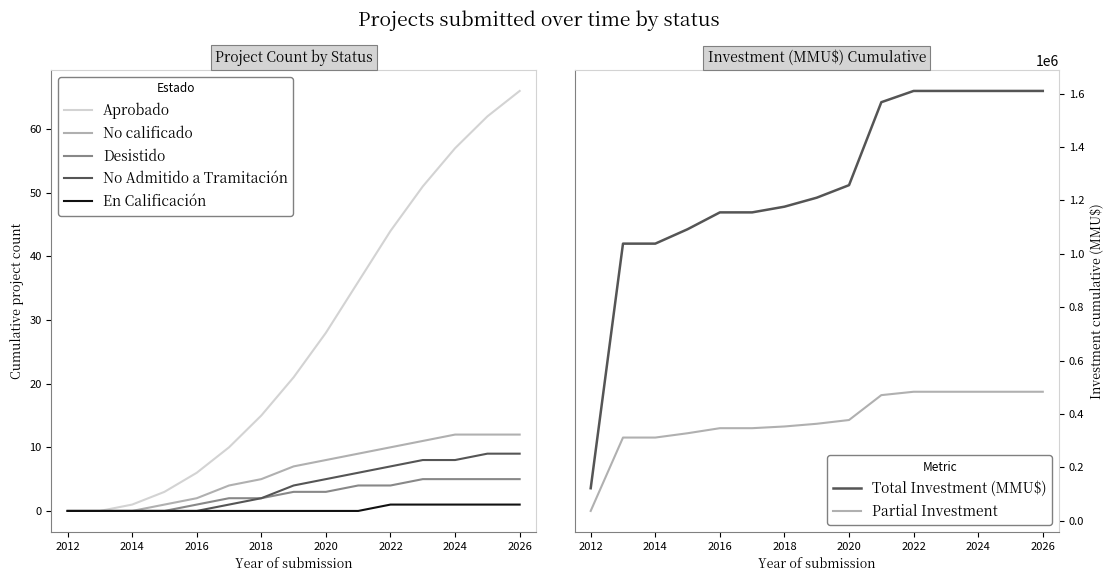

At how many categories does at least one series exceed 52?

3